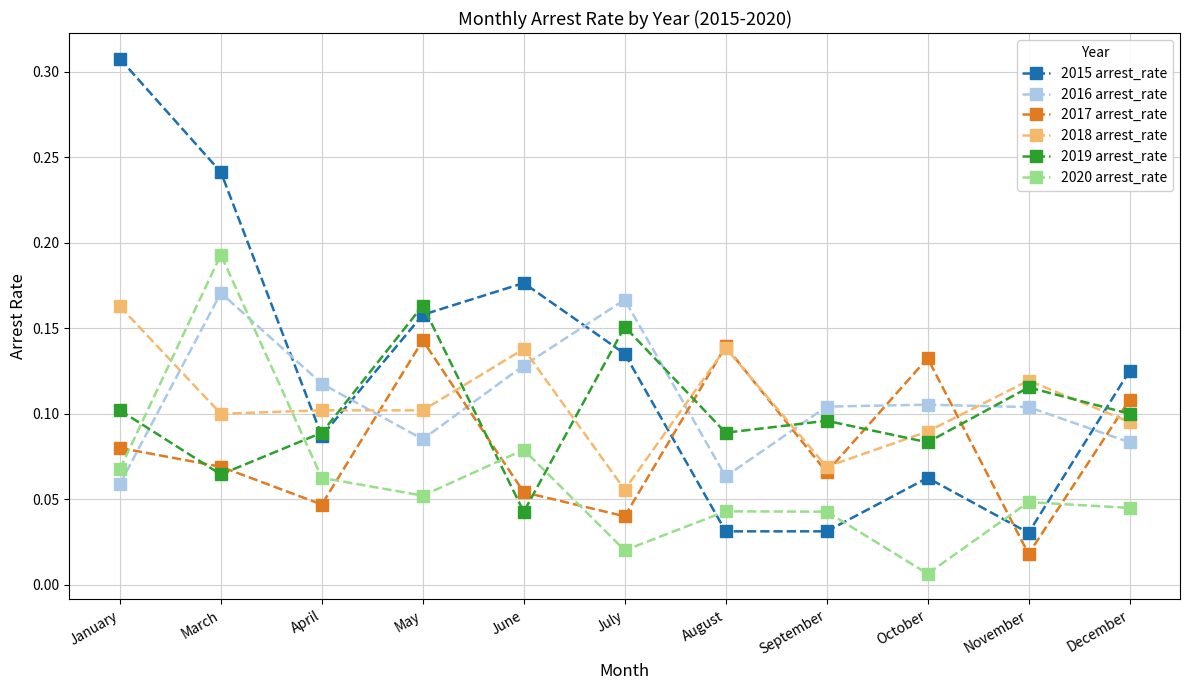

At how many categories does at least one series exceed 0?

11